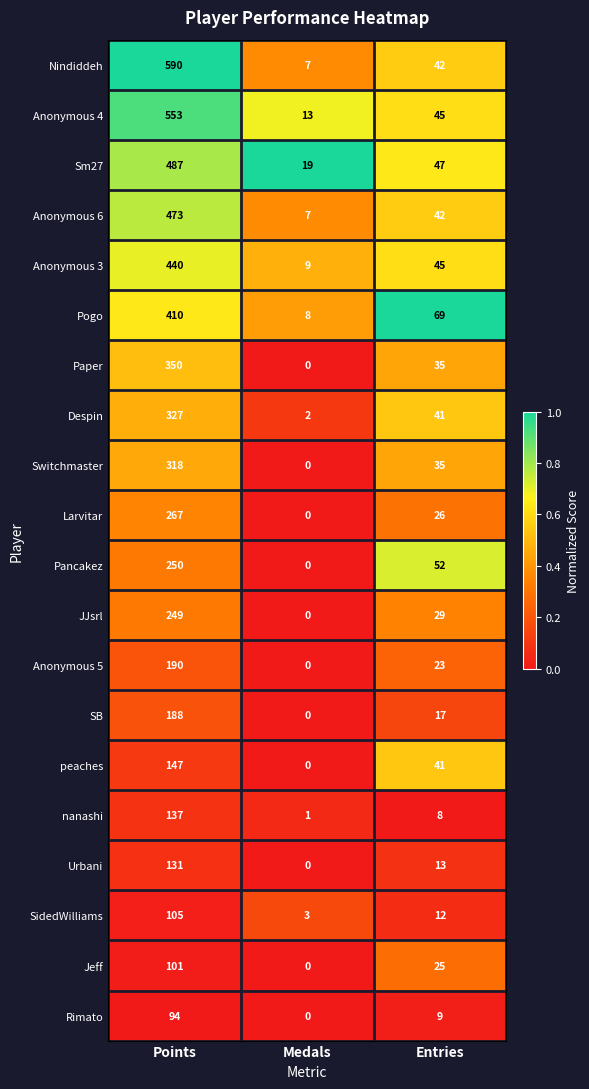

Between Points and Entries, which series saw the biggest shift?

Nindiddeh